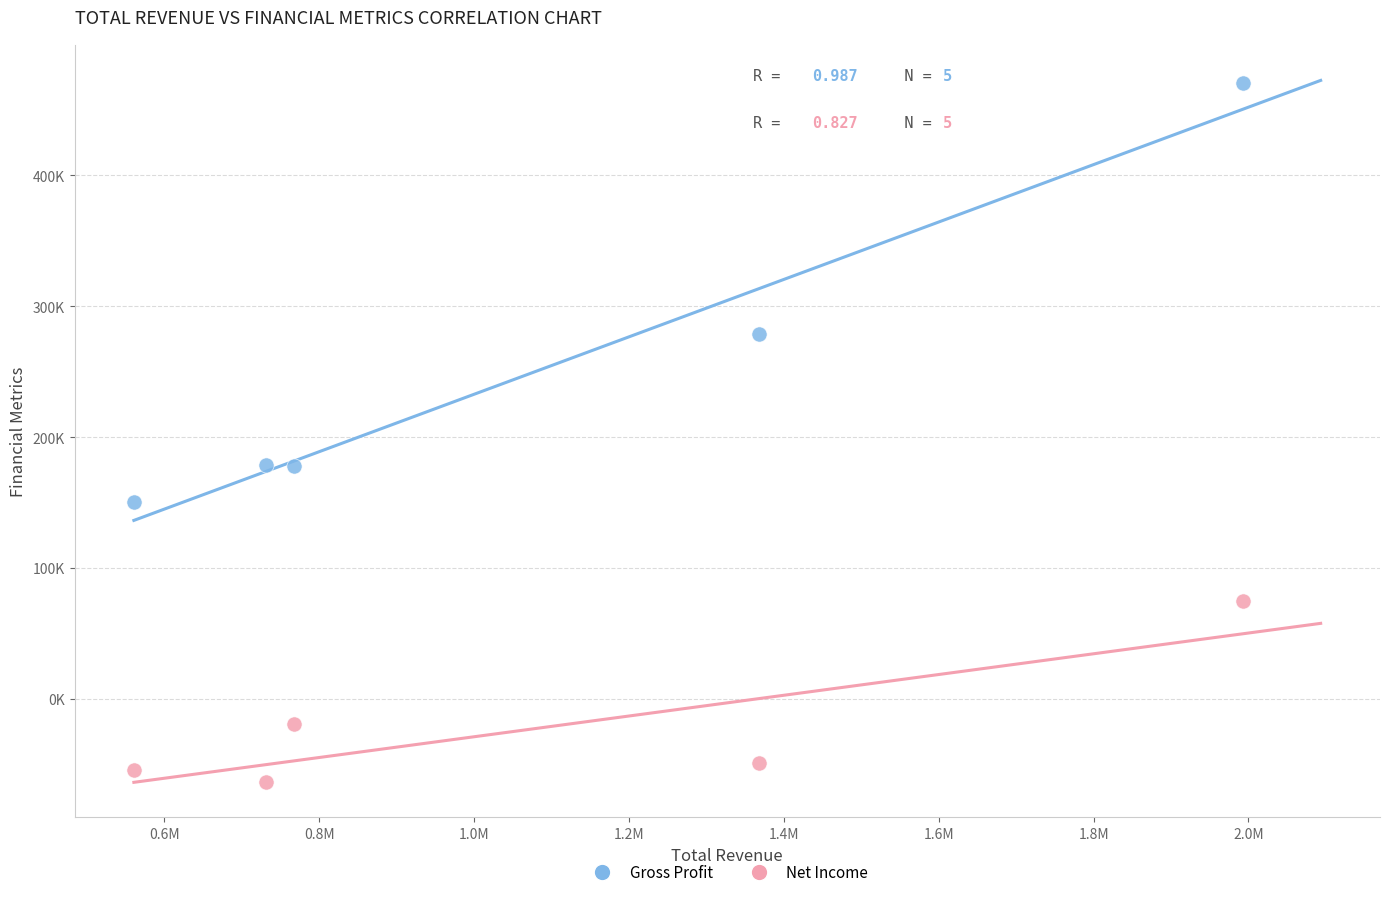

Which series has the largest Y range (max minus min)?

Gross Profit